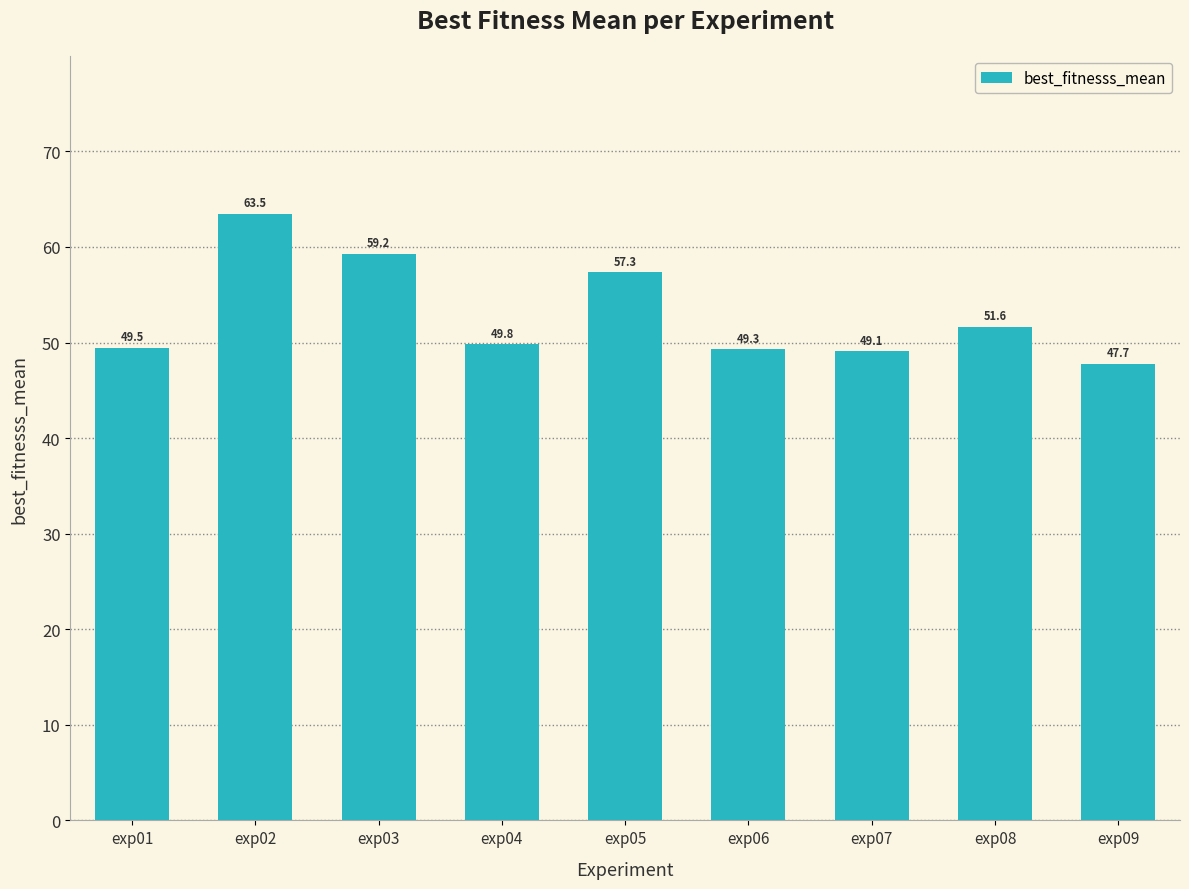

Rank the categories by value from highest to lowest.

exp02, exp03, exp05, exp08, exp04, exp01, exp06, exp07, exp09